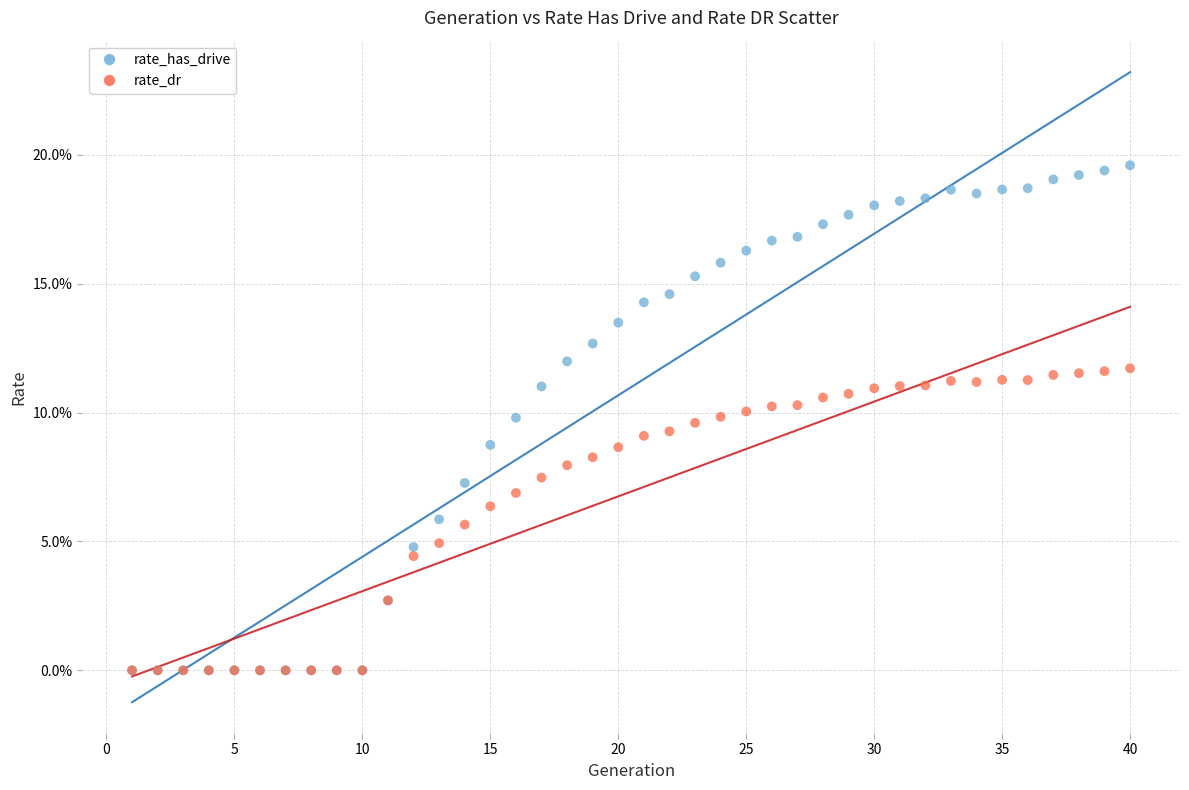

Which series contains the highest Y value?

rate_has_drive